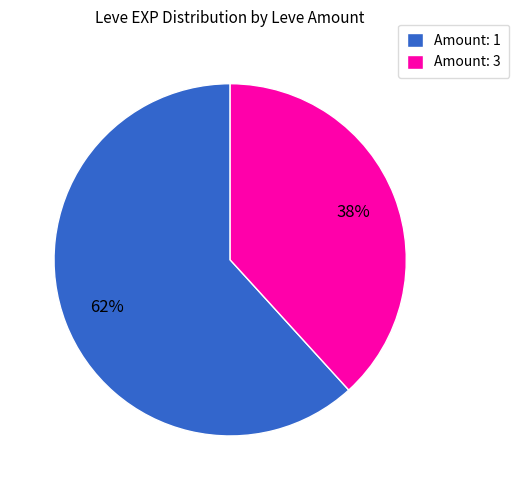

What is the smallest slice in the pie chart?

Amount: 3